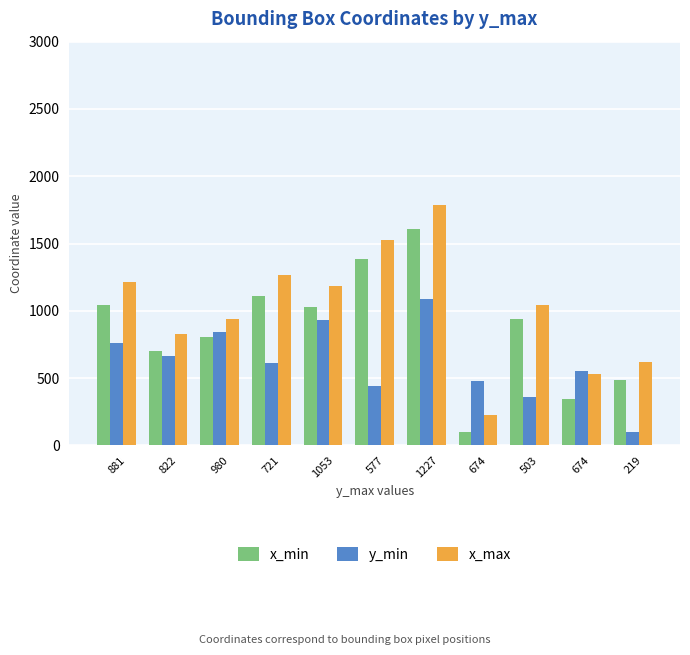

How many series are shown in this chart?

3